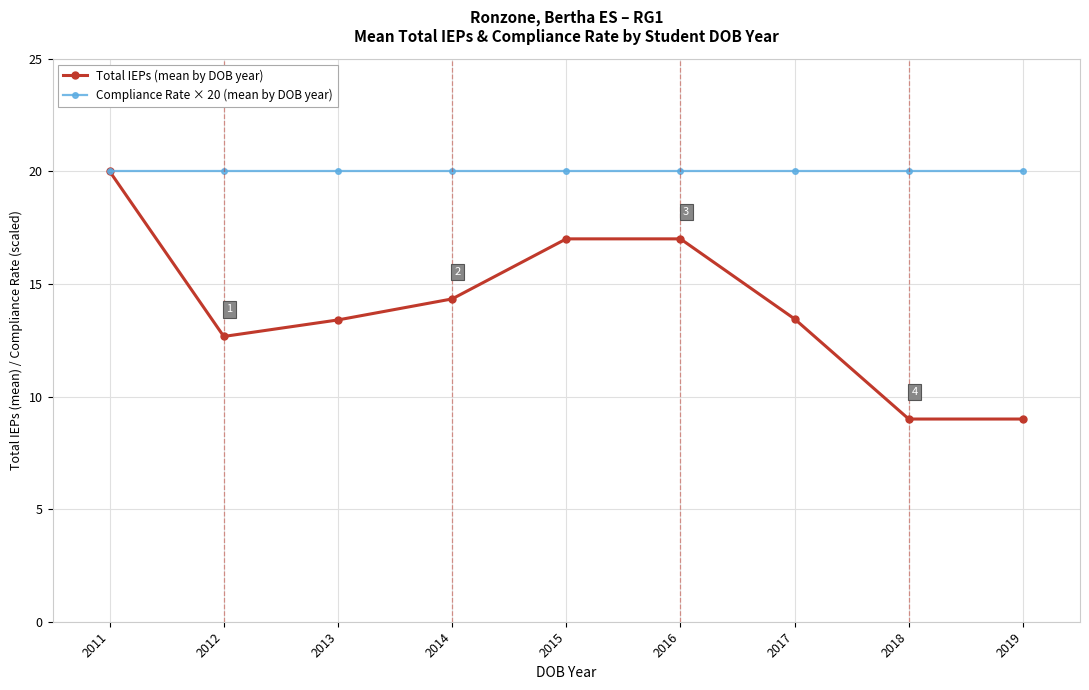

At how many categories does at least one series exceed 19?

9